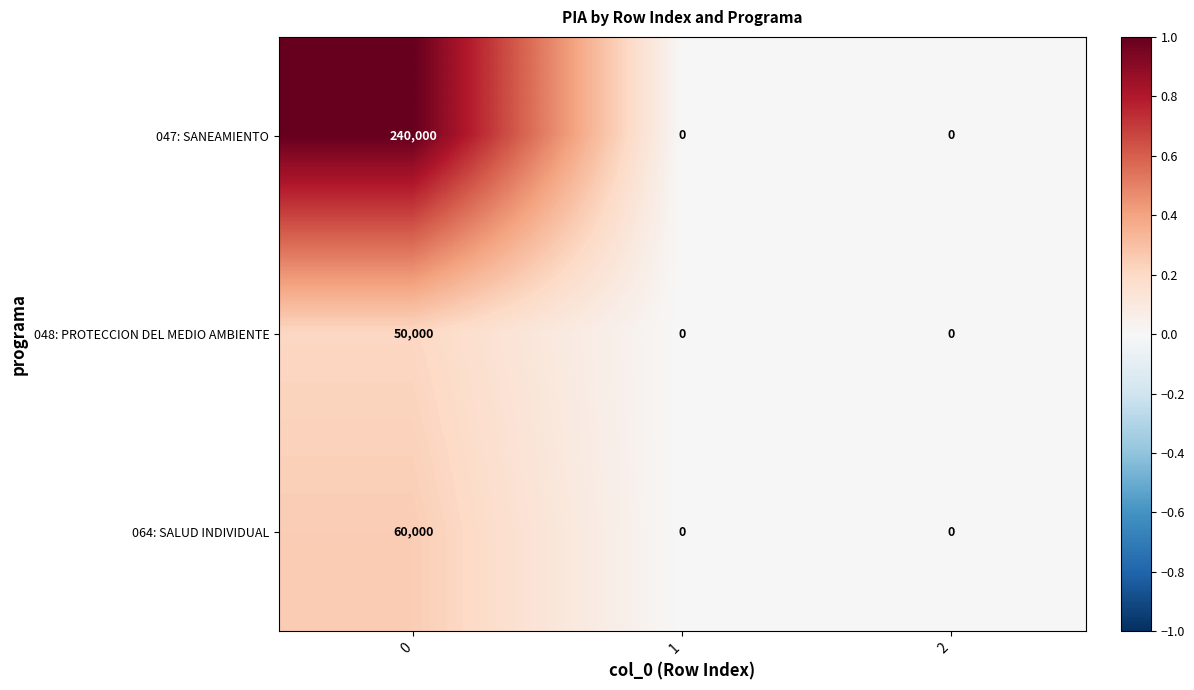

Read the 048: PROTECCION DEL MEDIO AMBIENTE value at 0, to the nearest 50.

50000